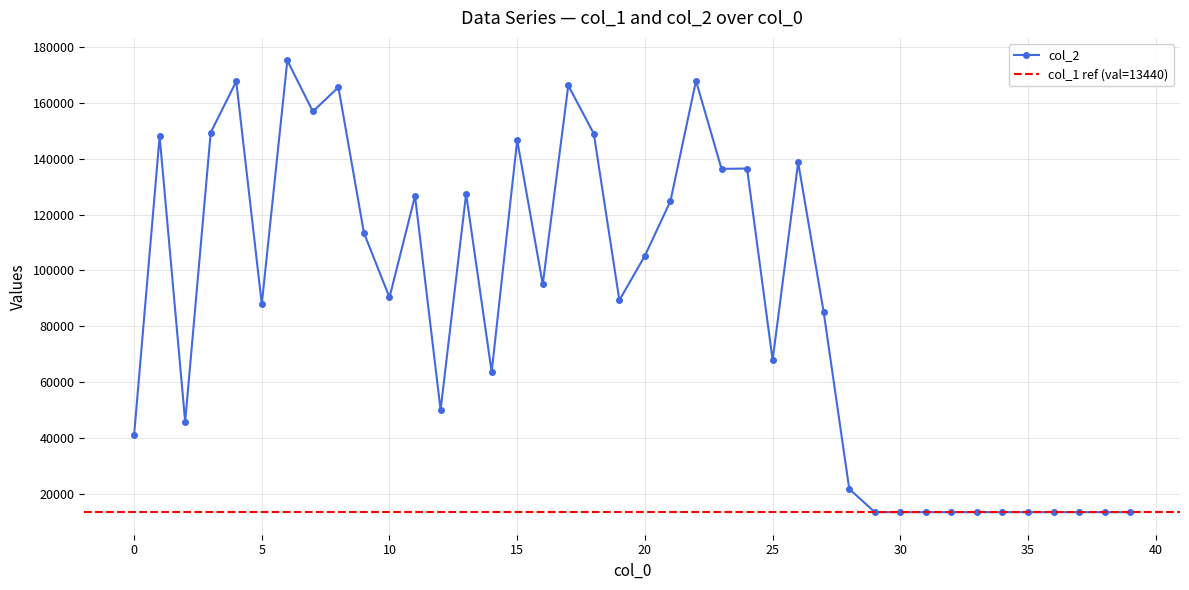

True or false: the data shows 20576 at 31.

False